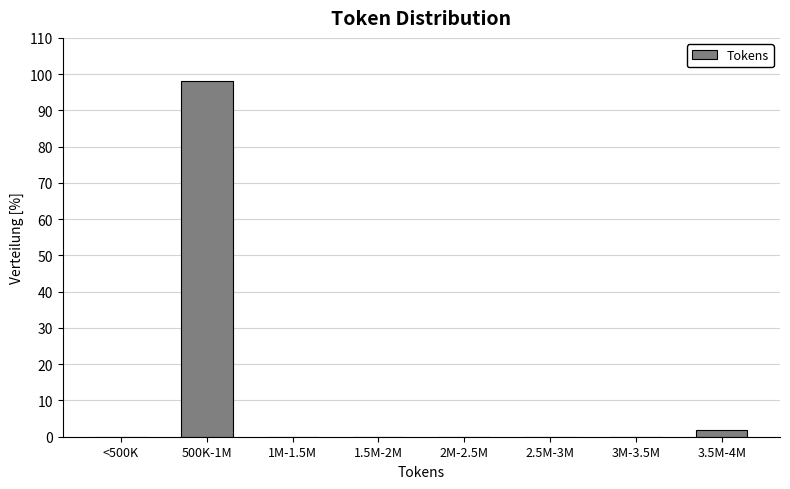

Reading left to right, transcribe all the data shown in this chart.

<500K=0.0	500K-1M=98.1	1M-1.5M=0.0	1.5M-2M=0.0	2M-2.5M=0.0	2.5M-3M=0.0	3M-3.5M=0.0	3.5M-4M=1.9